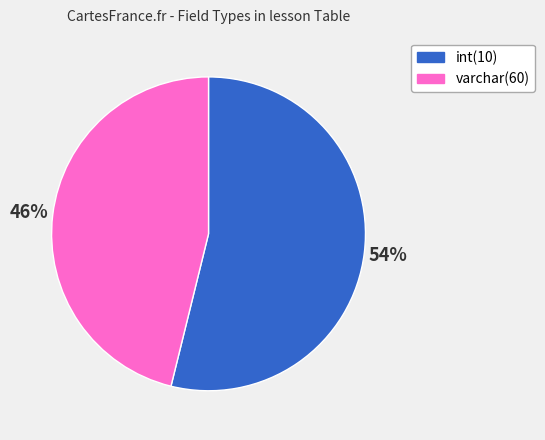

Is it true that varchar(60) is 40% of the pie?

False